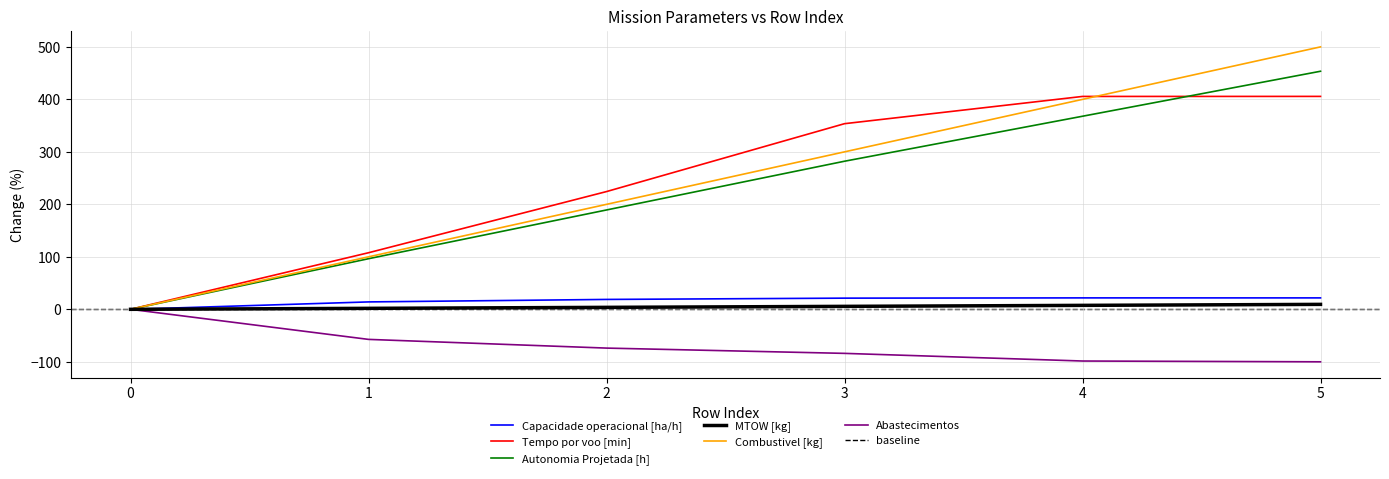

Read the Capacidade operacional [ha/h] value at 2.

18.8